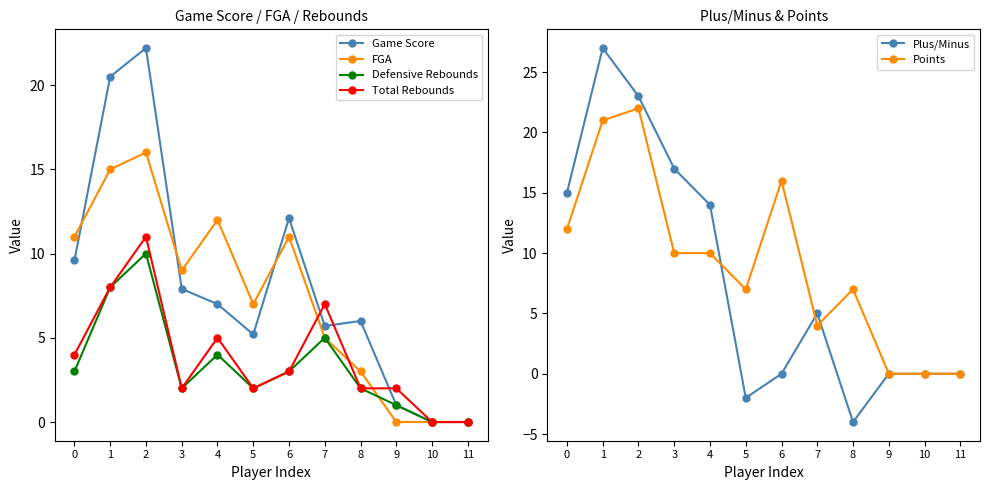

Which series has the largest total across all categories?

Points